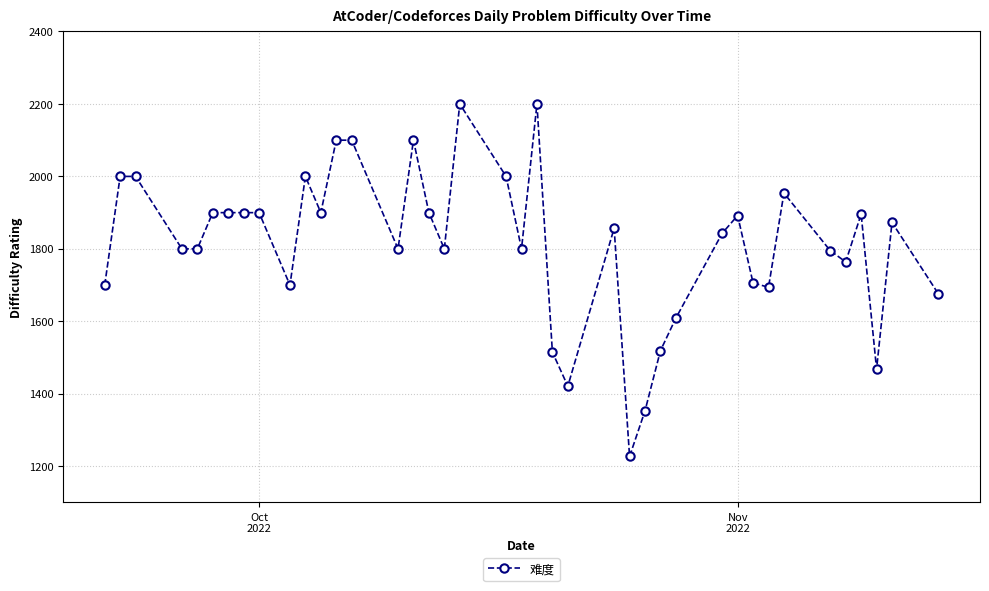

What is the difference between the maximum and minimum values?

973